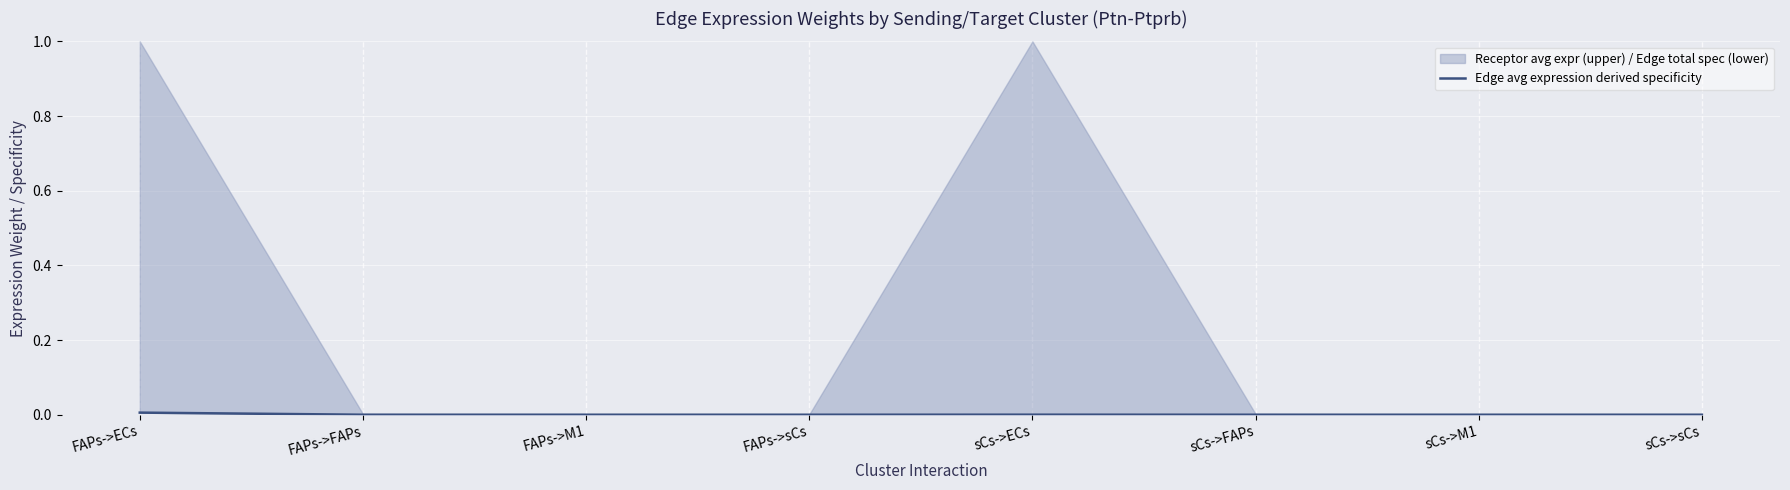

True or false: the data shows 0.0 at FAPs->M1.

False